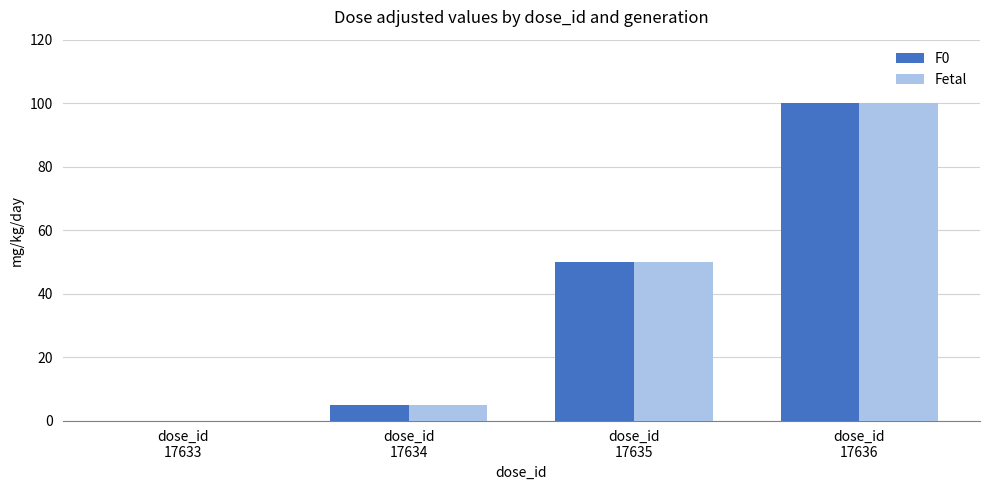

Reading left to right, what are all the values shown in this chart?

F0: dose_id
17633=0	dose_id
17634=5	dose_id
17635=50	dose_id
17636=100
Fetal: dose_id
17633=0	dose_id
17634=5	dose_id
17635=50	dose_id
17636=100